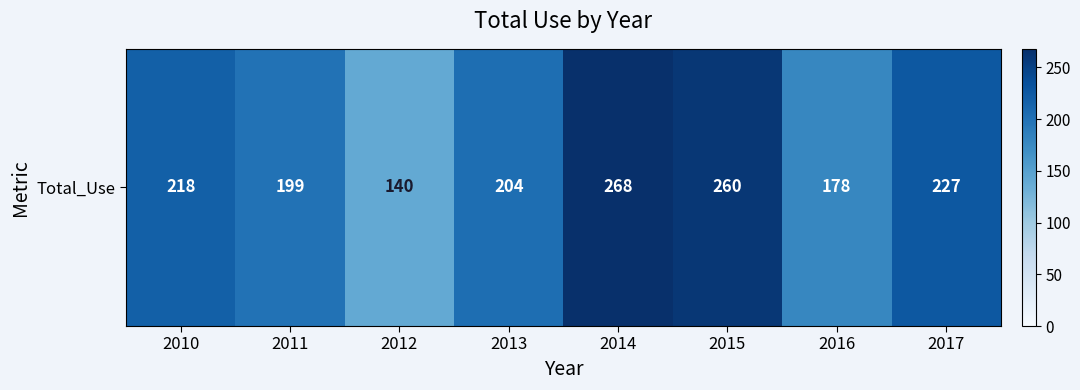

Reading left to right, what are all the values shown in this chart?

218	199	140	204	268	260	178	227